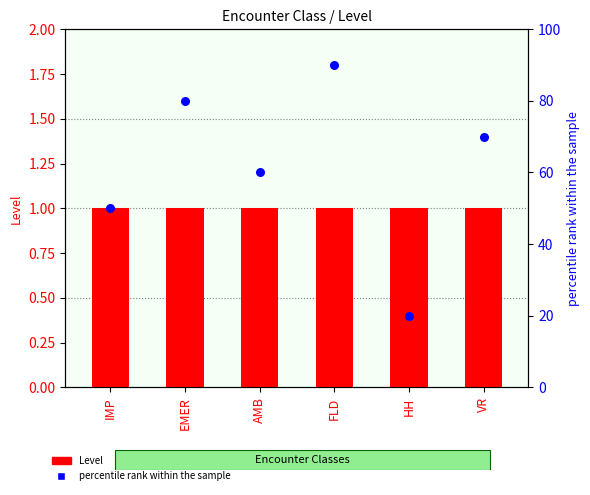

What is the total value across all series at HH?

21